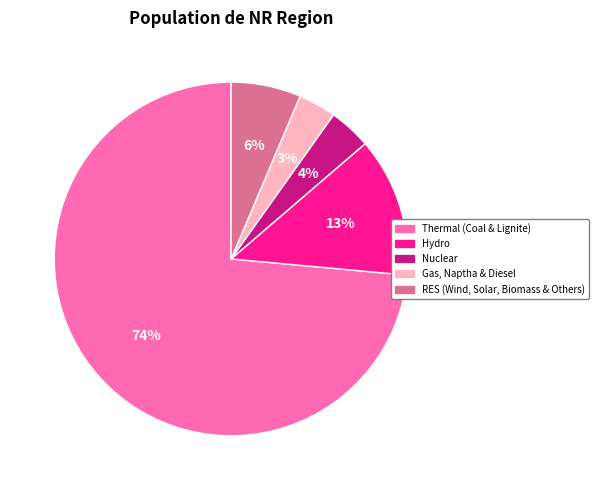

What is the majority slice?

Thermal (Coal & Lignite)